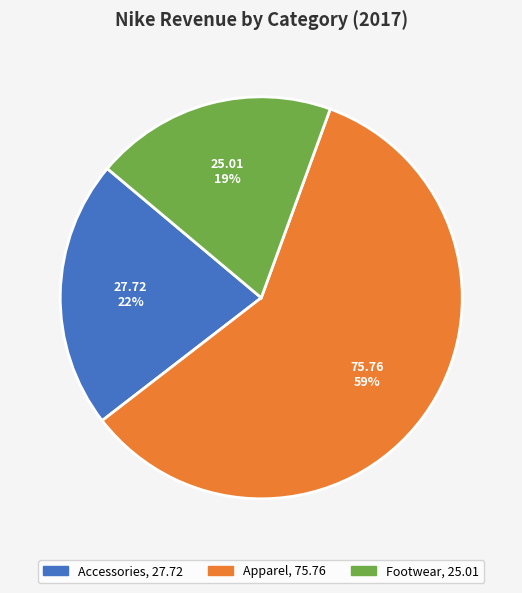

Which has a higher value, Footwear or Accessories?

Accessories